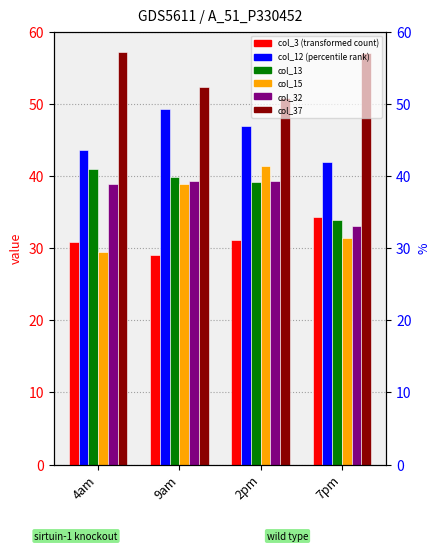

What is the lowest value of the col_37 series?

50.9